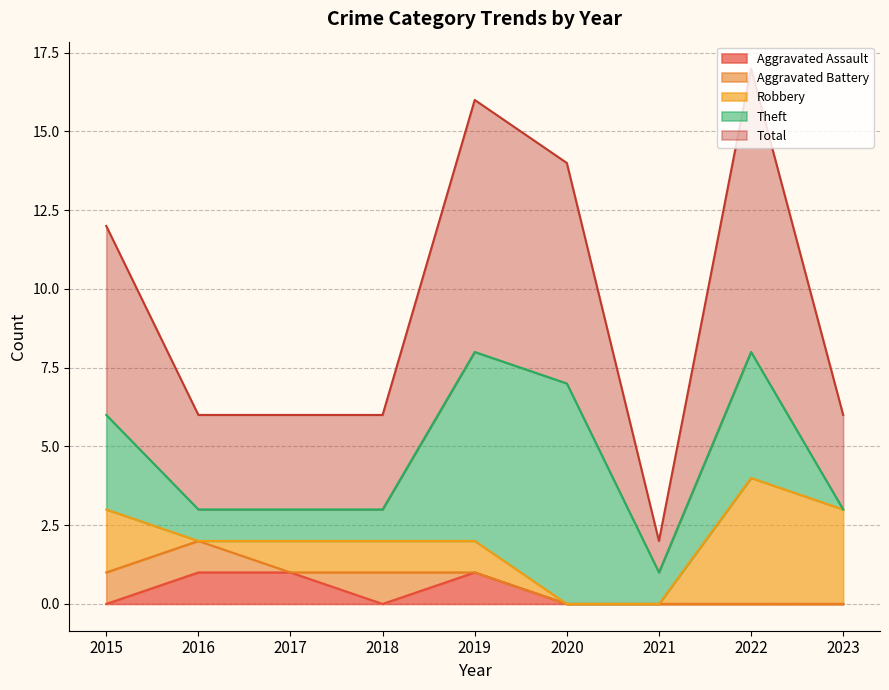

Which label corresponds to the largest value in the chart?

2022